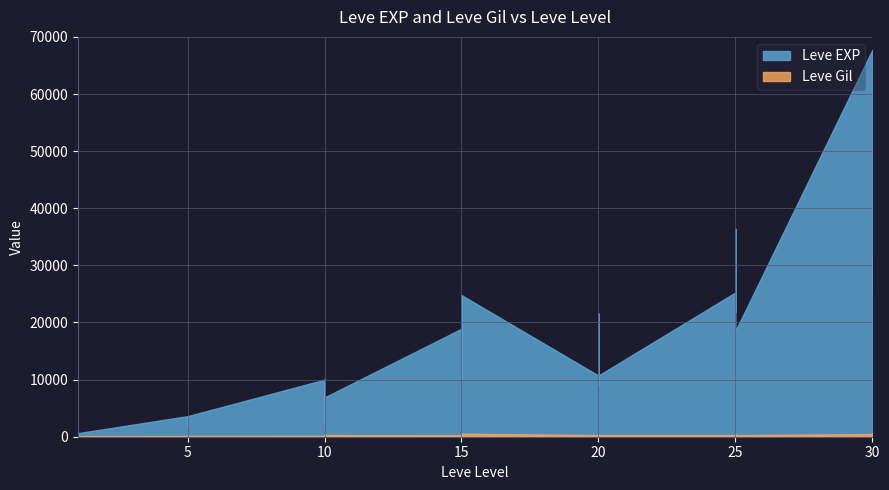

At 15, list the series in order from largest to smallest.

Leve EXP, Leve Gil